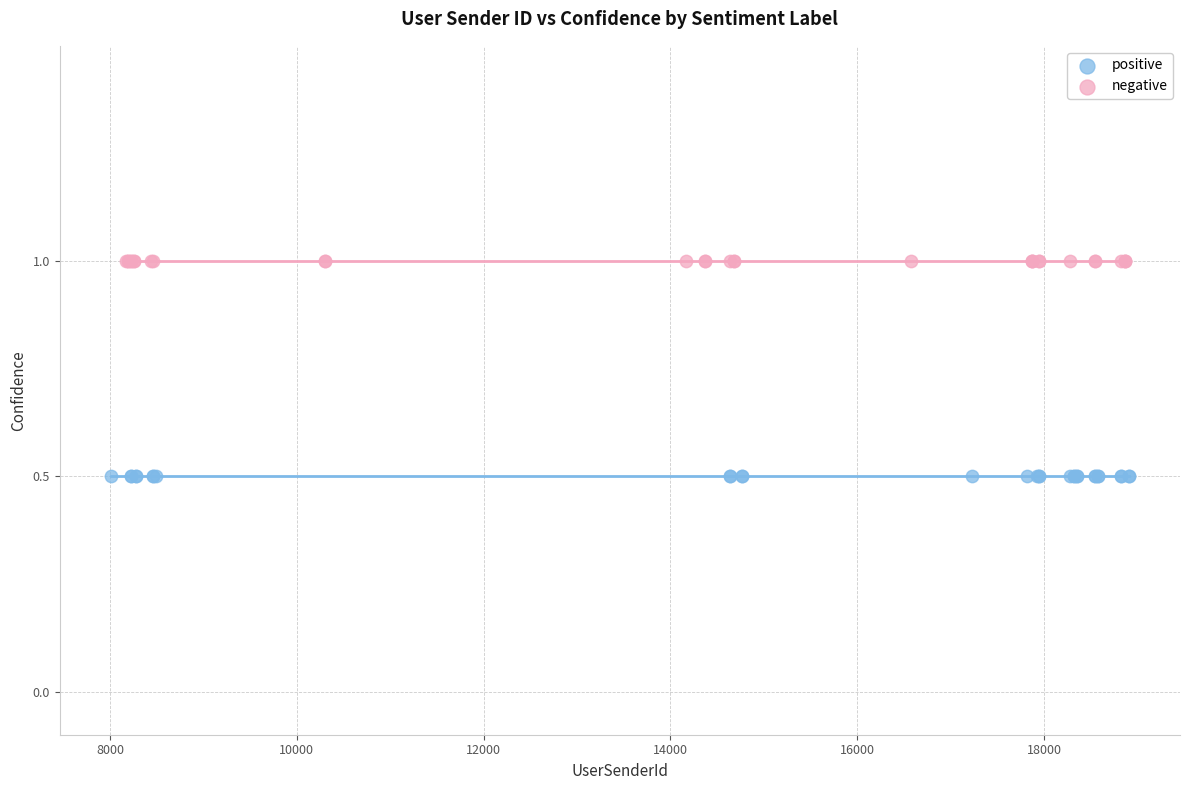

Which series contains the highest Y value?

negative